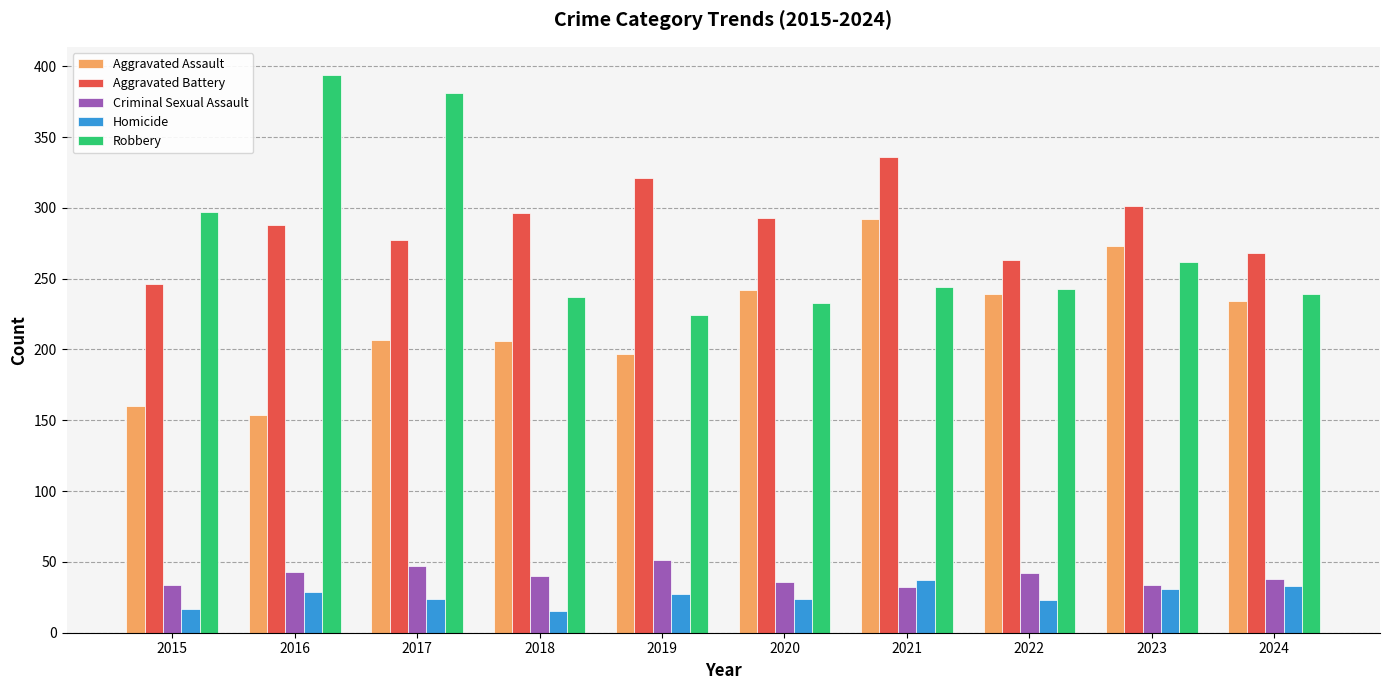

What is the difference between the Robbery values at 2020 and 2017?

148